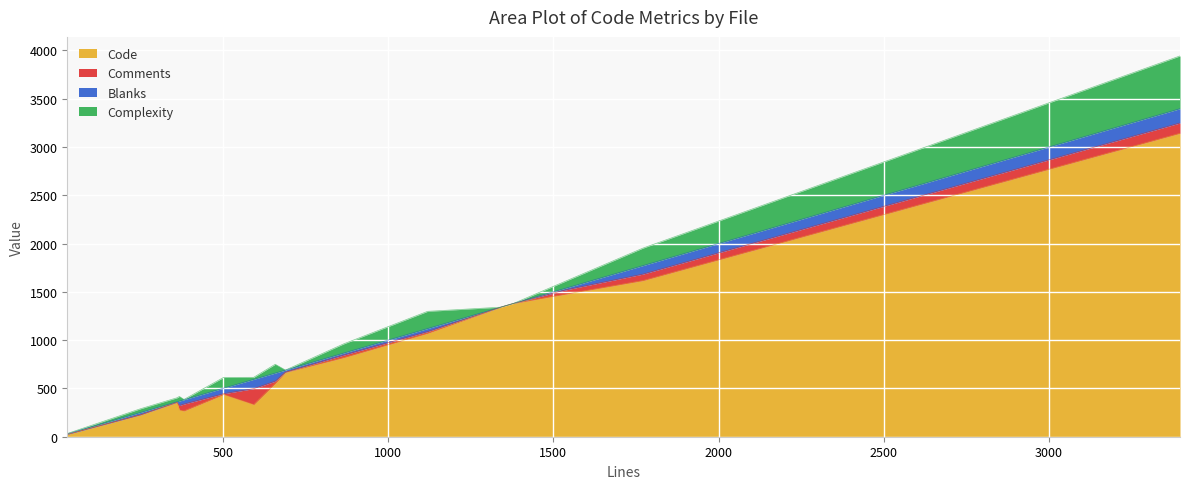

What is the highest value of the Code series?

3141